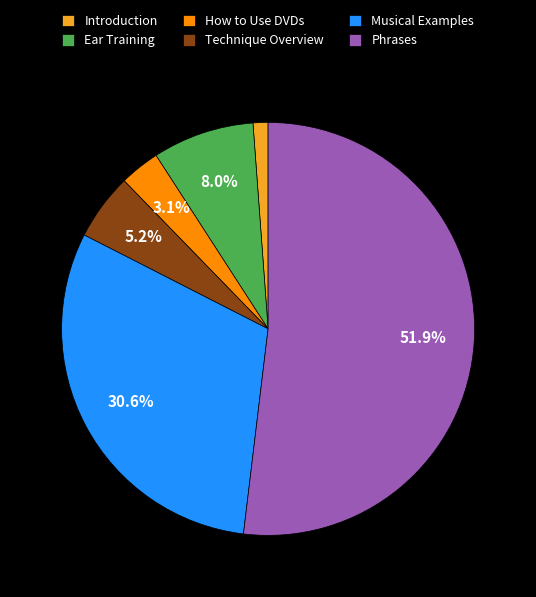

To the nearest percent, what is the average slice percentage?

17%